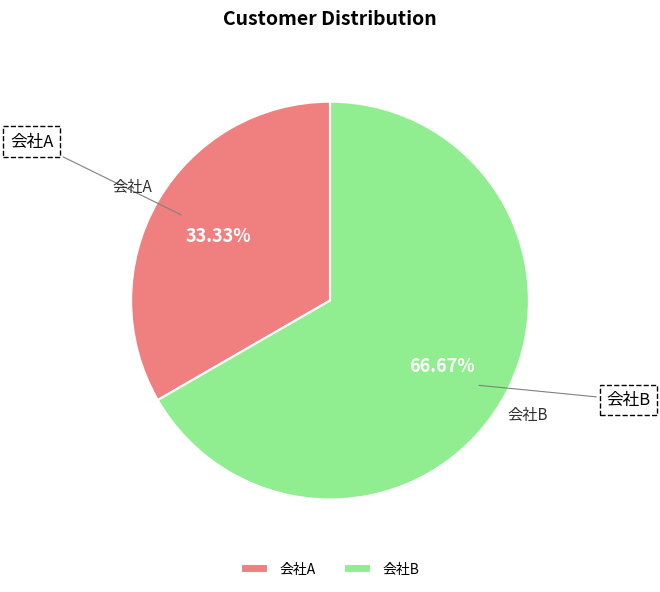

Does any single category account for the majority?

Yes